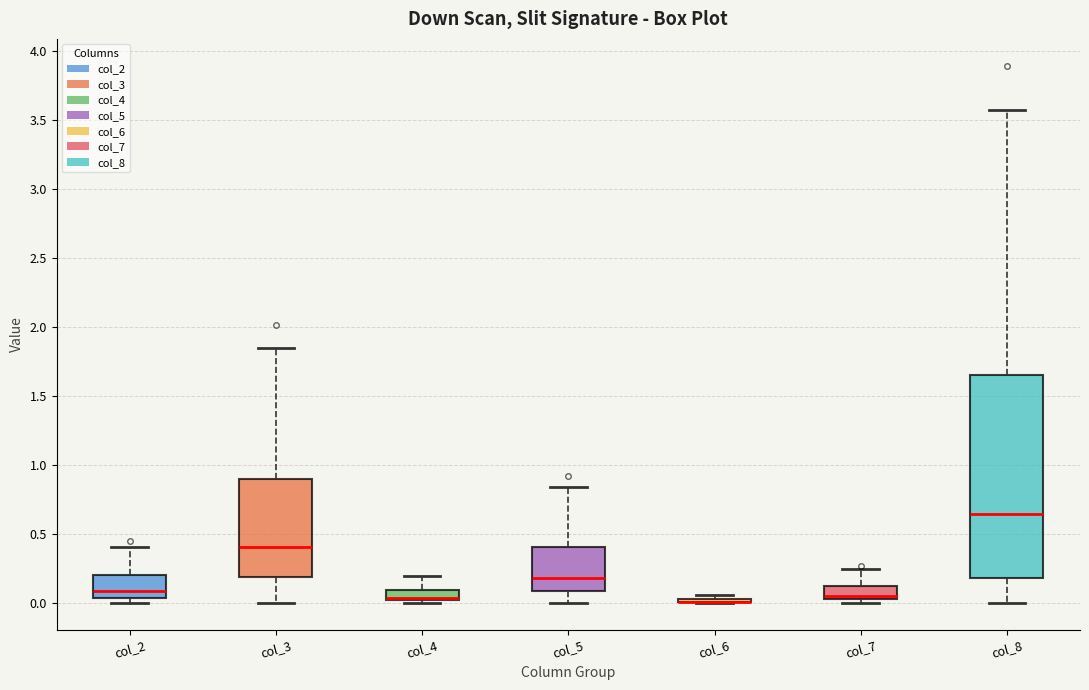

Comparing the boxes themselves (not the whiskers), which one is the tallest?

col_8